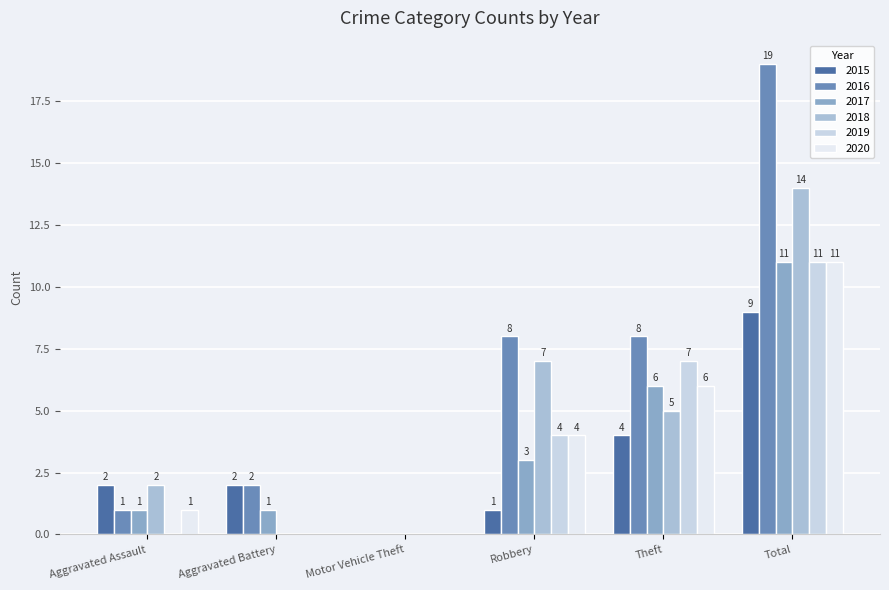

At which label is 2018 closest to 7?

Robbery